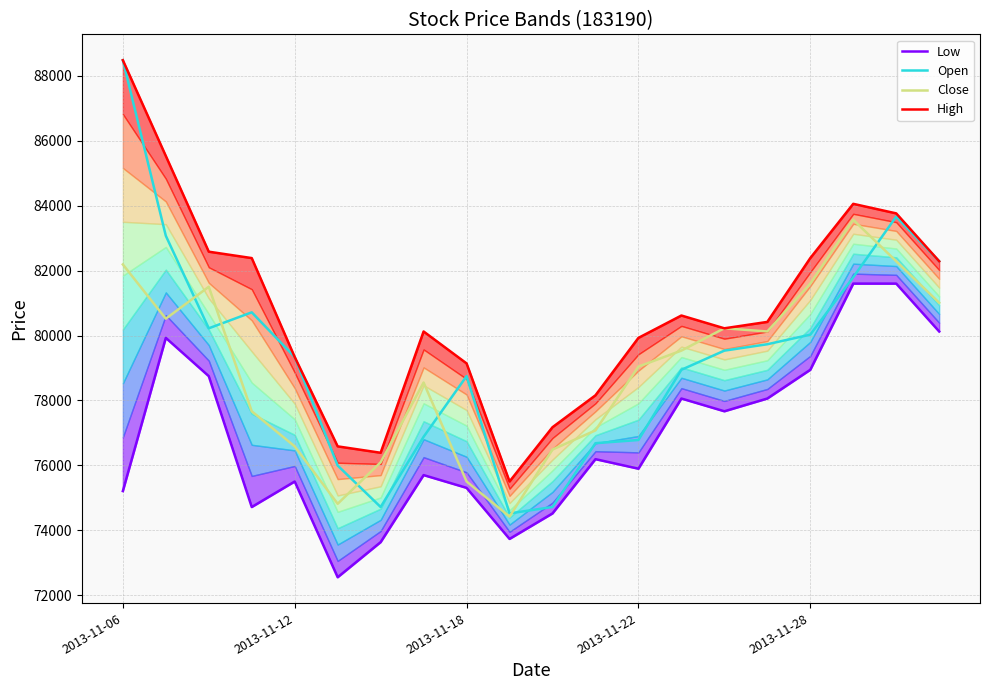

What is the lowest value of the Close series?

74422